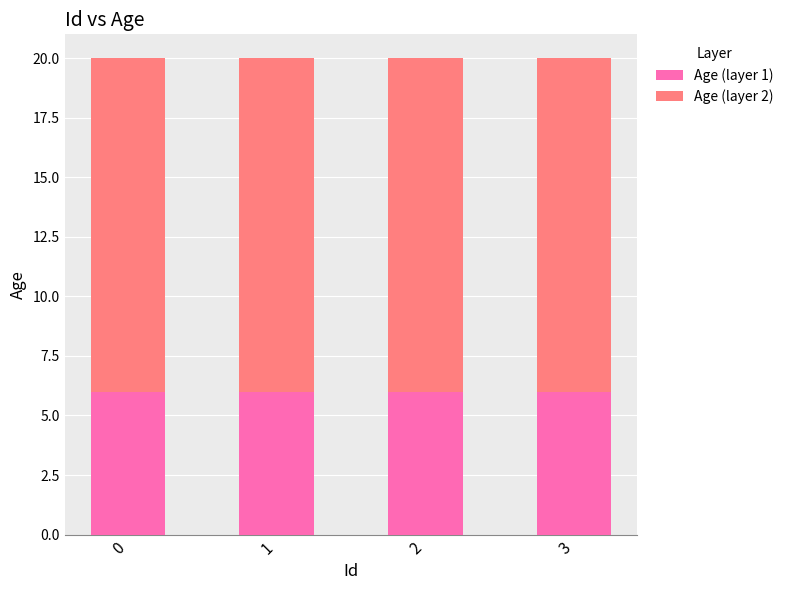

What is the minimum value for Age (layer 1)?

6